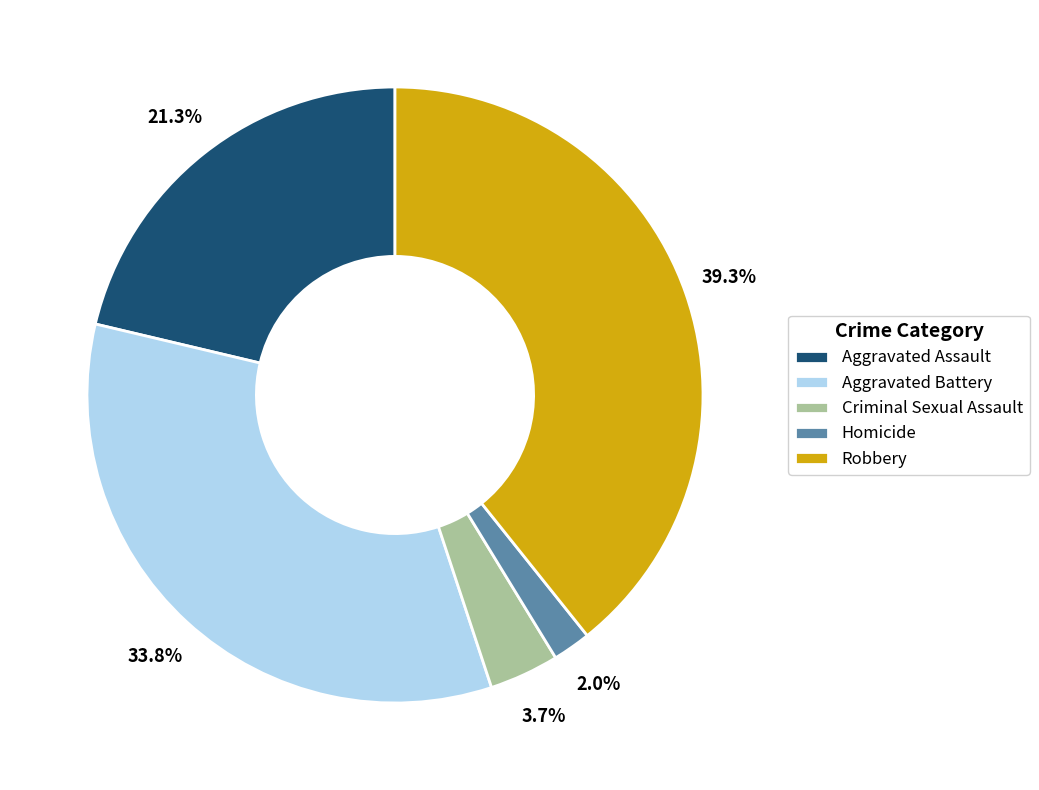

Does any single category account for the majority?

No